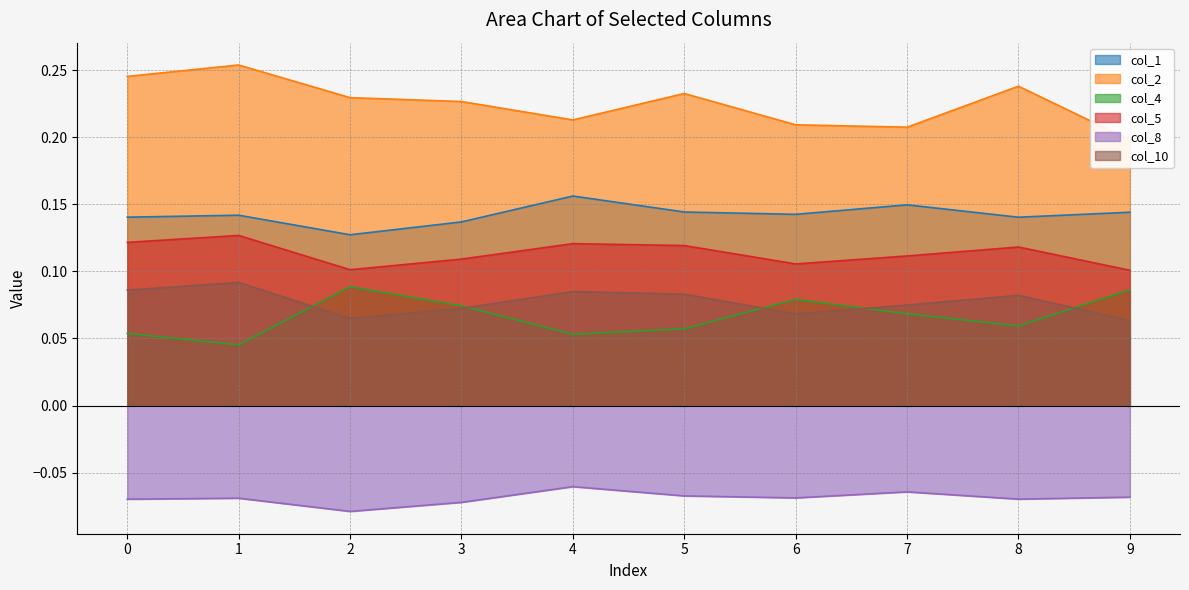

Count the col_2 values in the range 0 to 1.

10